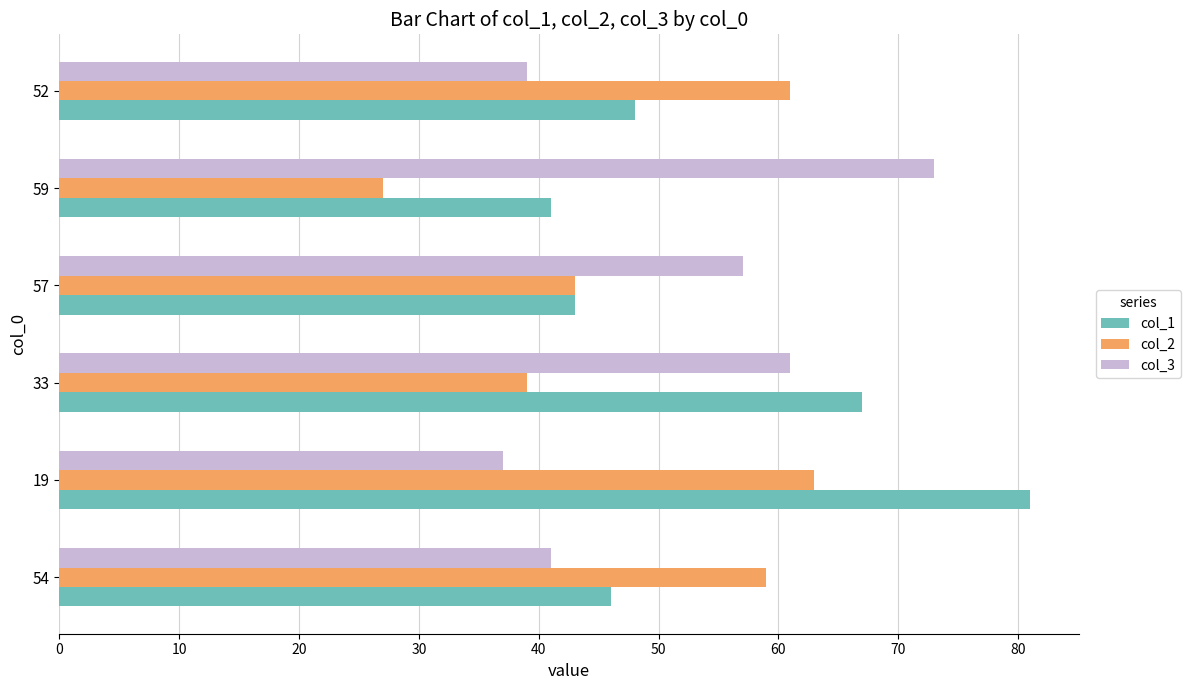

Where is col_2 nearest to the value 45?

57